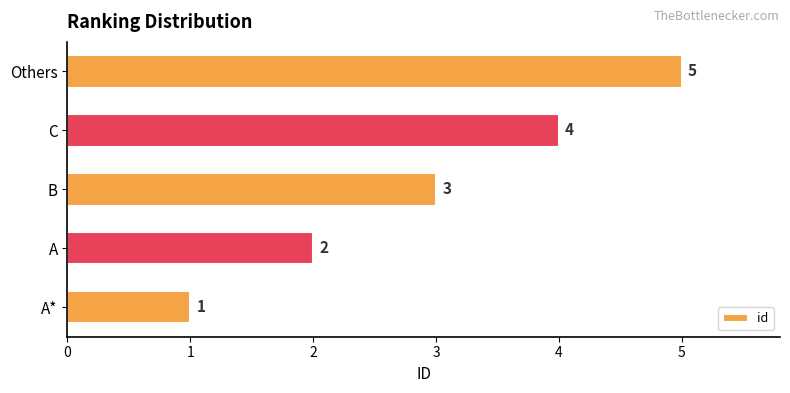

What is the approximate value at Others?

5